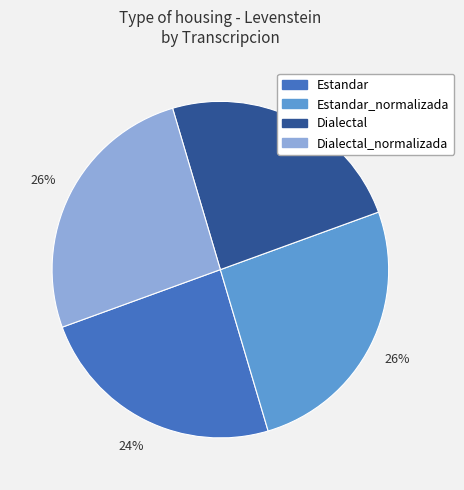

To the nearest percent, what is the average slice percentage?

25%